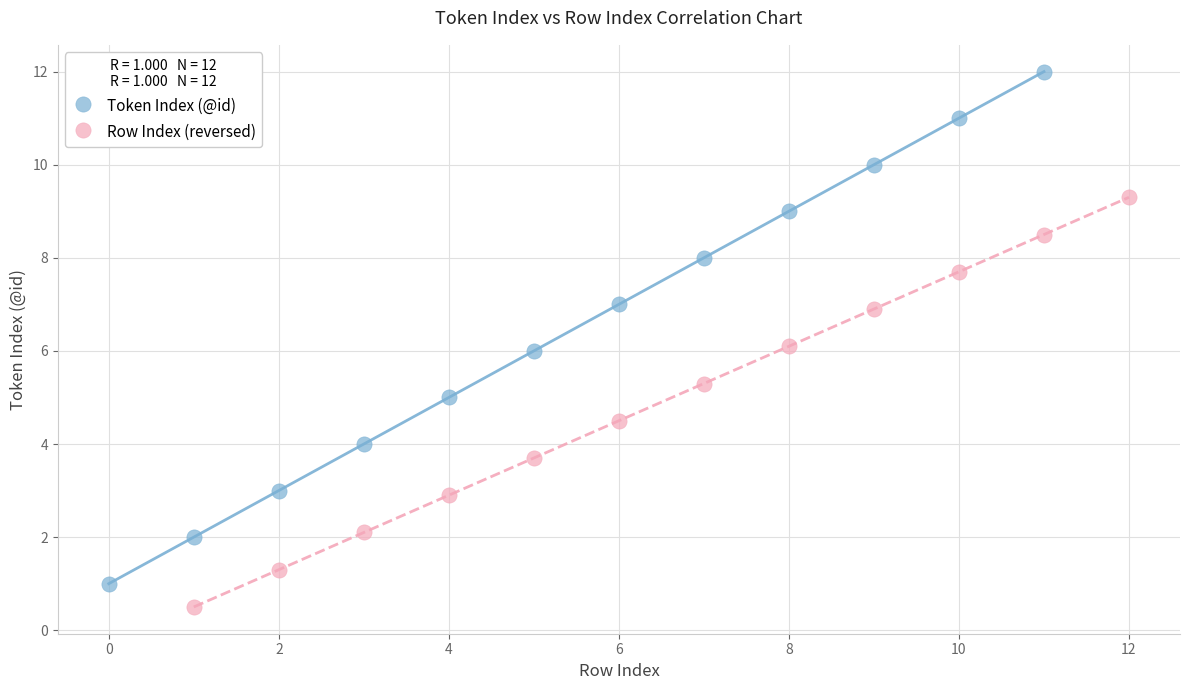

Which series reaches the maximum Y coordinate?

Token Index (@id)